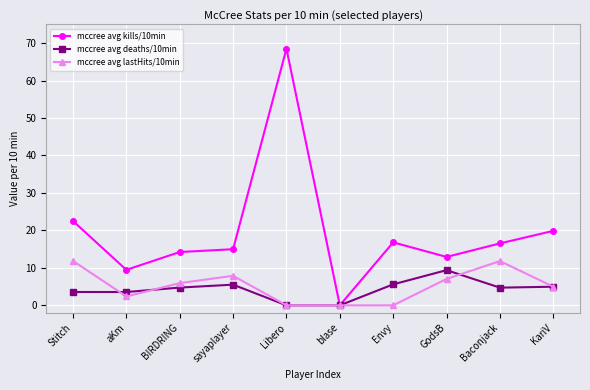

The mccree avg lastHits/10min series shows 17.3 at Baconjack. True or false?

False